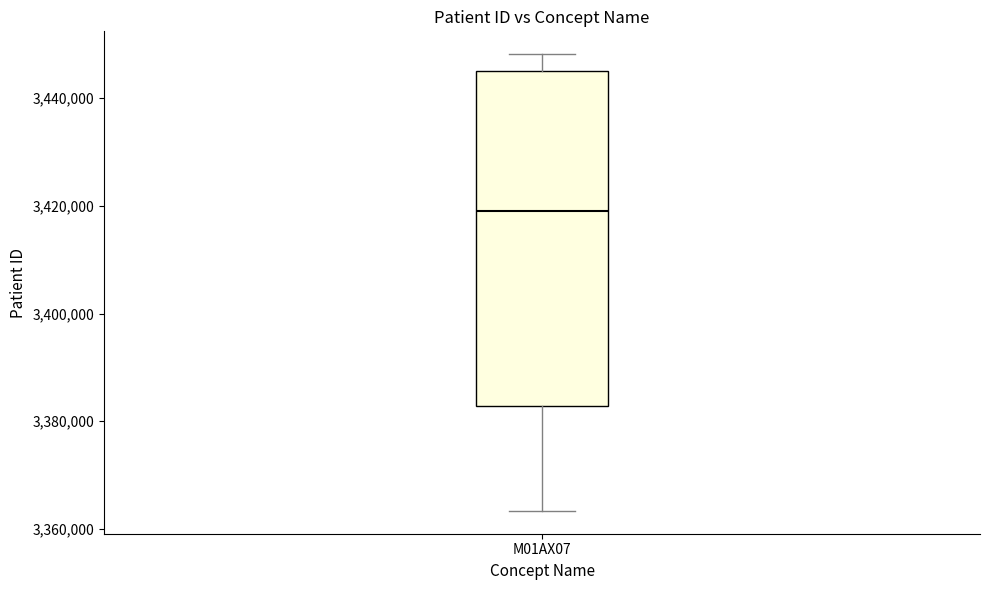

Transcribe this box plot: give where the median line is, the range the box spans, and where the two whiskers end, as read against the y-axis. The values are not printed on the chart, so give them approximately, as read against the axis.

median 3420000, box 3382000 to 3446000, whiskers 3364000 to 3448000